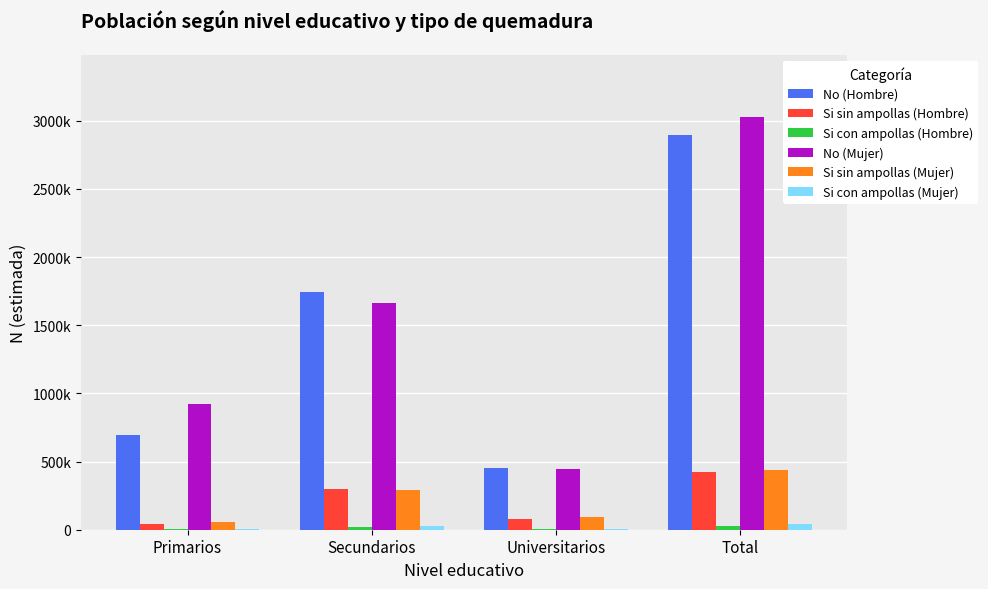

Reading left to right, what are all the values shown in this chart?

No (Hombre): 697122	1743269	455893	2896284
Si sin ampollas (Hombre): 42042	298646	80765	421453
Si con ampollas (Hombre): 7142	19057	4604	30803
No (Mujer): 922471	1662113	445741	3030324
Si sin ampollas (Mujer): 54405	291317	91258	436979
Si con ampollas (Mujer): 8115	24445	5903	38463